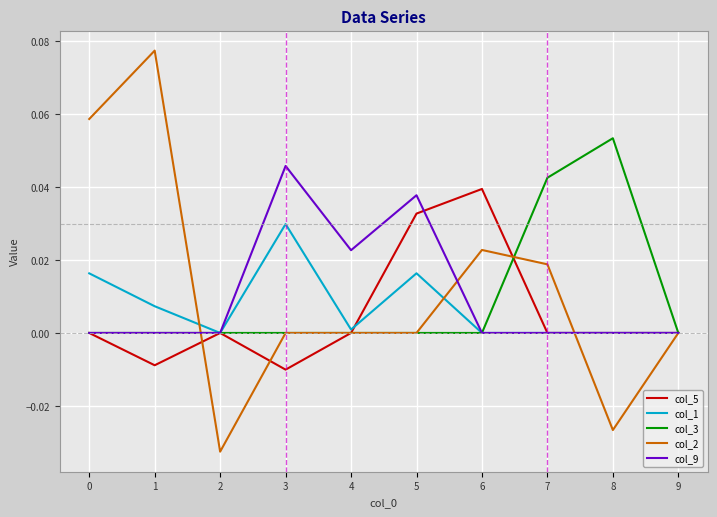

Count the col_3 values in the range 0 to 1.

10